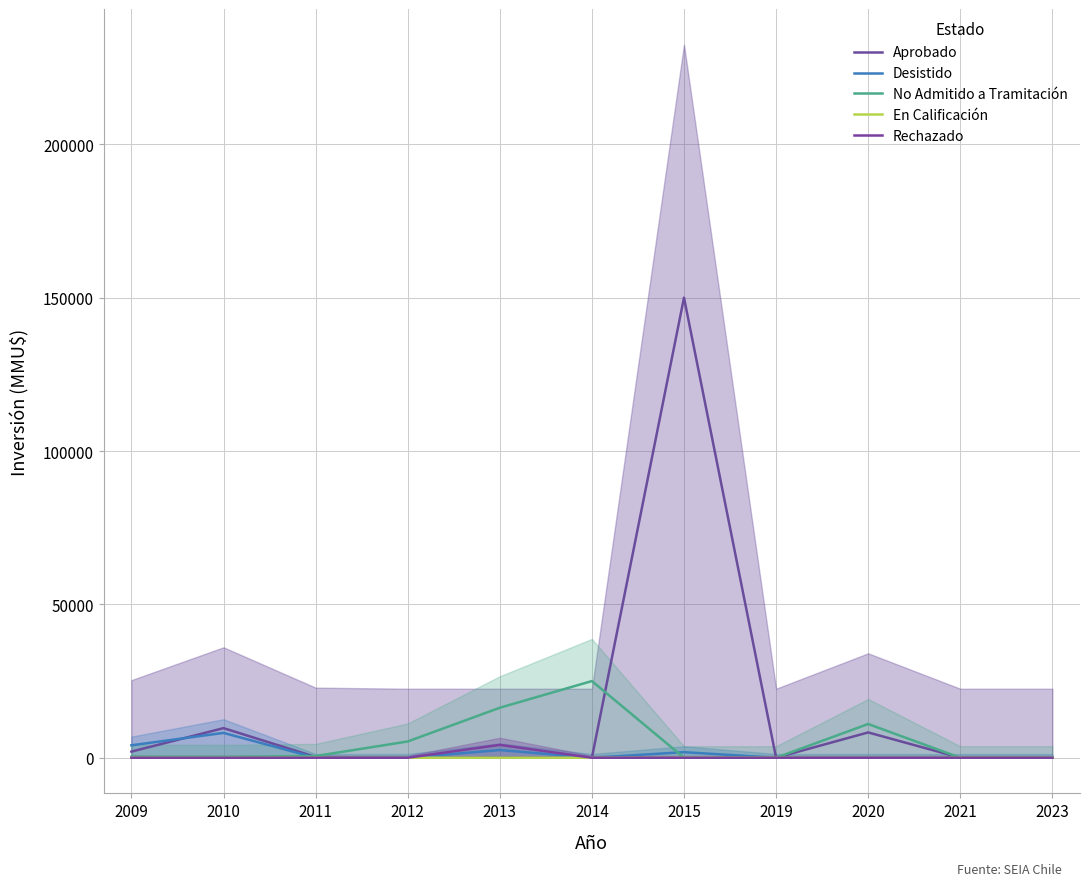

How many interior local valleys does the Aprobado series have?

1